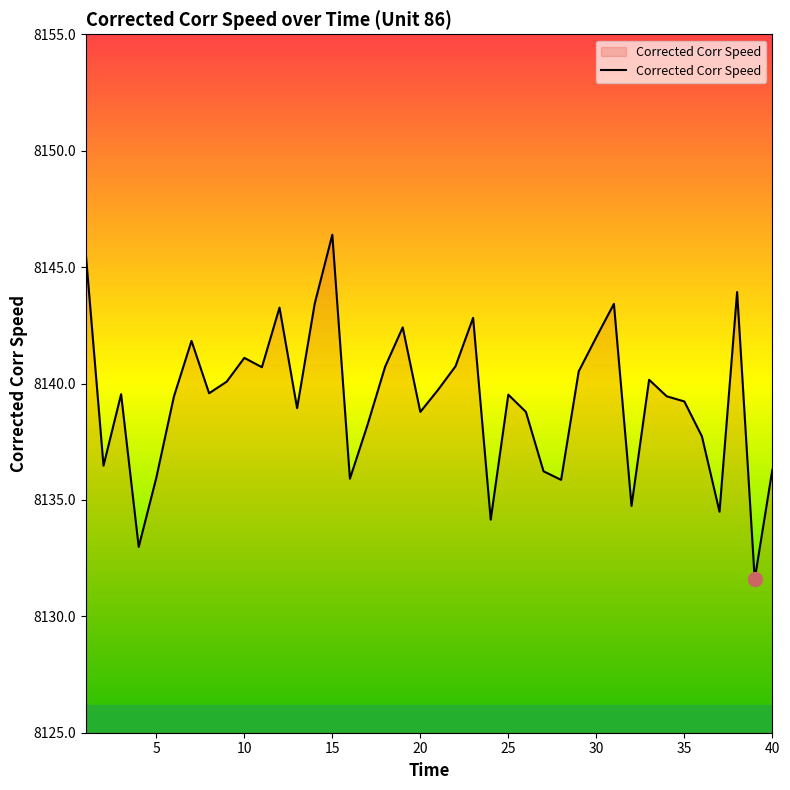

What is the maximum value shown in the chart?

8146.4